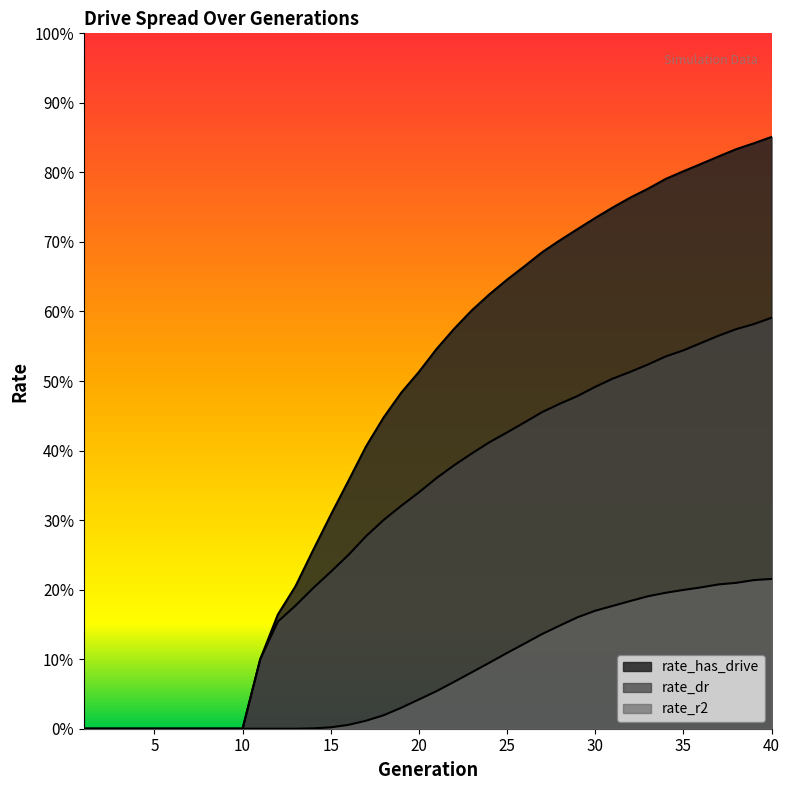

Reading left to right, extract all data points from this chart.

rate_has_drive: 1=0.0	2=0.0	3=0.0	4=0.0	5=0.0	6=0.0	7=0.0	8=0.0	9=0.0	10=0.0	11=0.1	12=0.2	13=0.2	14=0.3	15=0.3	16=0.4	17=0.4	18=0.4	19=0.5	20=0.5	21=0.5	22=0.6	23=0.6	24=0.6	25=0.6	26=0.7	27=0.7	28=0.7	29=0.7	30=0.7	31=0.7	32=0.8	33=0.8	34=0.8	35=0.8	36=0.8	37=0.8	38=0.8	39=0.8	40=0.9
rate_r2: 1=0.0	2=0.0	3=0.0	4=0.0	5=0.0	6=0.0	7=0.0	8=0.0	9=0.0	10=0.0	11=0.0	12=0.0	13=0.0	14=0.0	15=0.0	16=0.0	17=0.0	18=0.0	19=0.0	20=0.0	21=0.1	22=0.1	23=0.1	24=0.1	25=0.1	26=0.1	27=0.1	28=0.1	29=0.2	30=0.2	31=0.2	32=0.2	33=0.2	34=0.2	35=0.2	36=0.2	37=0.2	38=0.2	39=0.2	40=0.2
rate_dr: 1=0.0	2=0.0	3=0.0	4=0.0	5=0.0	6=0.0	7=0.0	8=0.0	9=0.0	10=0.0	11=0.1	12=0.2	13=0.2	14=0.2	15=0.2	16=0.2	17=0.3	18=0.3	19=0.3	20=0.3	21=0.4	22=0.4	23=0.4	24=0.4	25=0.4	26=0.4	27=0.5	28=0.5	29=0.5	30=0.5	31=0.5	32=0.5	33=0.5	34=0.5	35=0.5	36=0.6	37=0.6	38=0.6	39=0.6	40=0.6